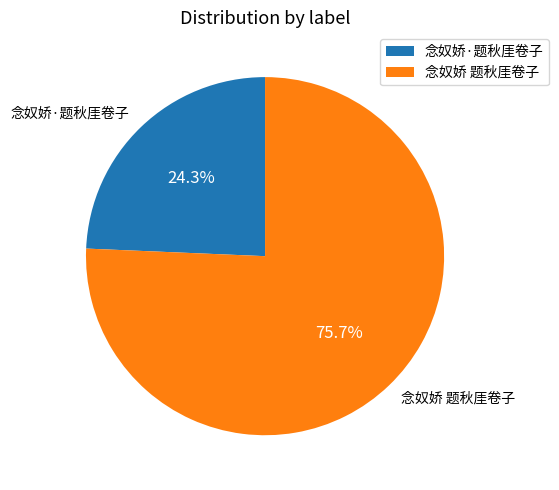

Between 念奴娇 题秋厓卷子 and 念奴娇·题秋厓卷子, which is larger?

念奴娇 题秋厓卷子